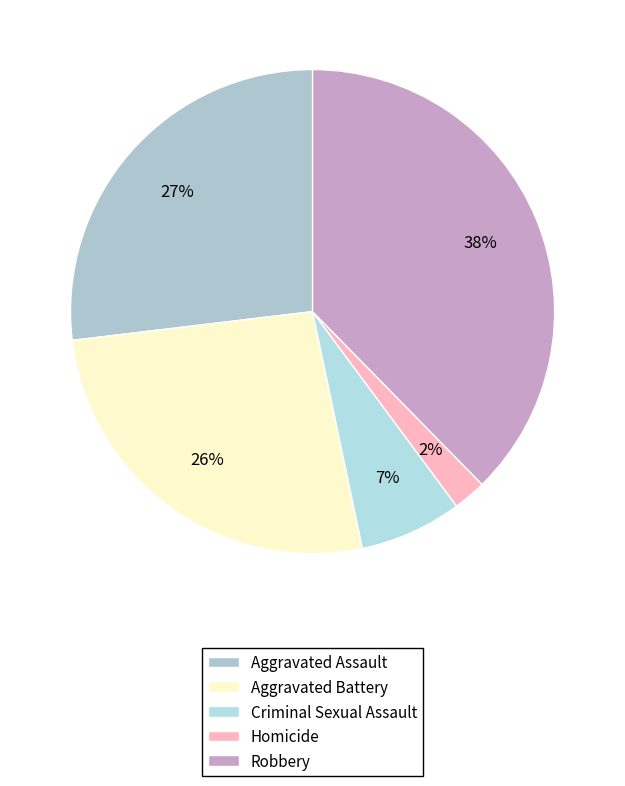

Combined, what portion of the pie is Homicide and Robbery?

39.9%